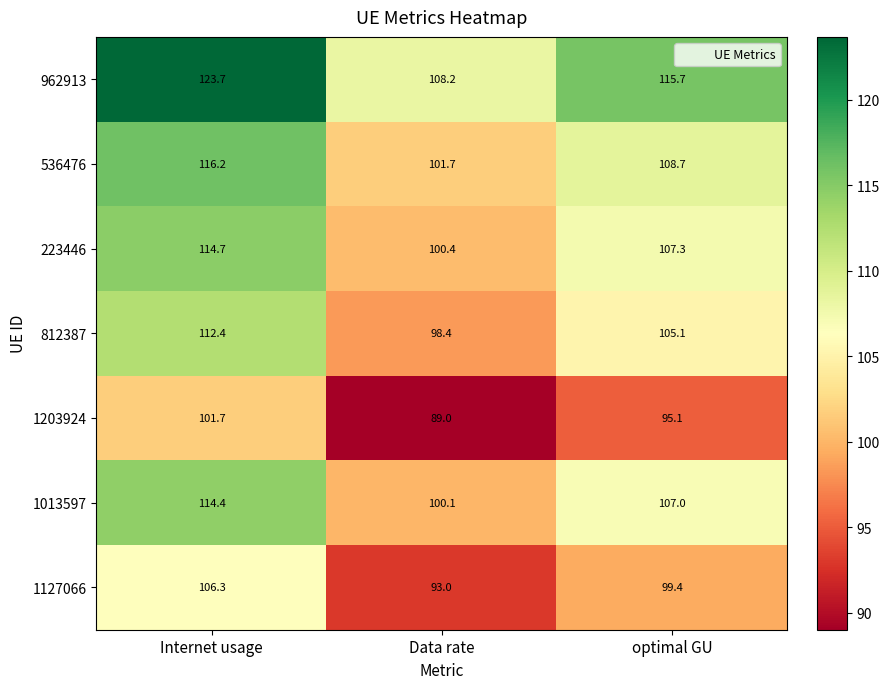

At how many categories does at least one series exceed 92?

3